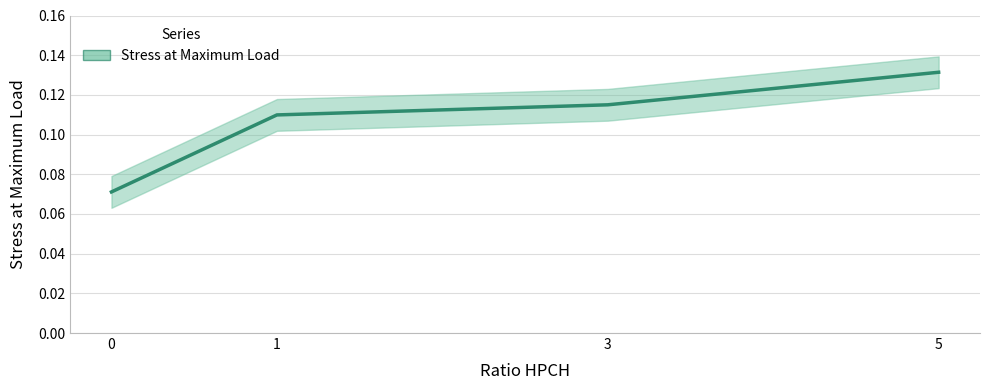

List the labels in order of value, largest first.

5, 3, 1, 0